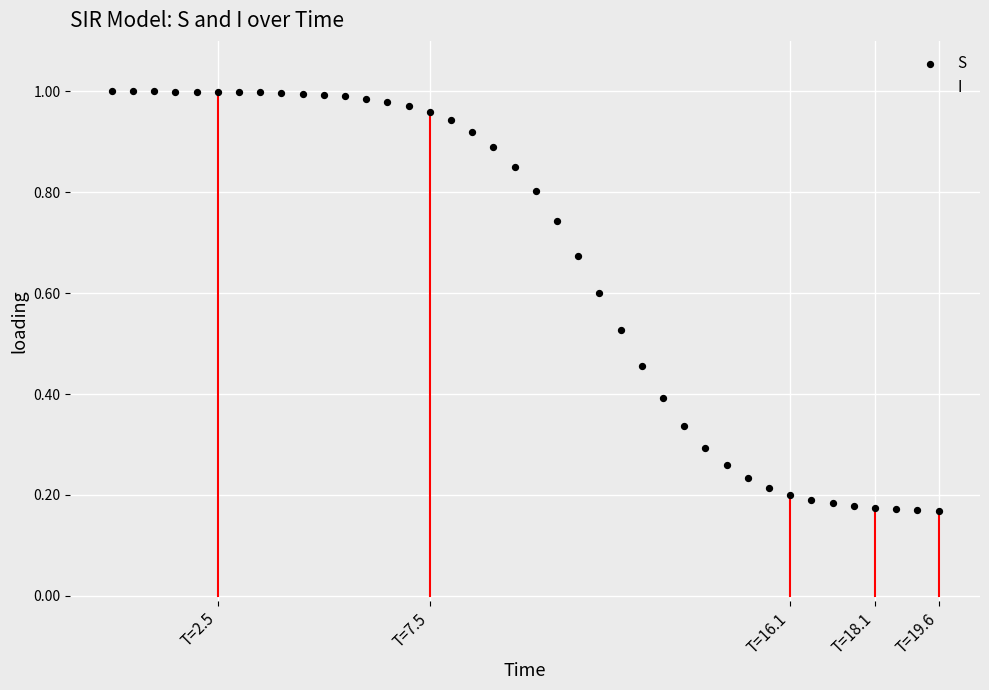

What are all the series names shown in the legend?

S, I